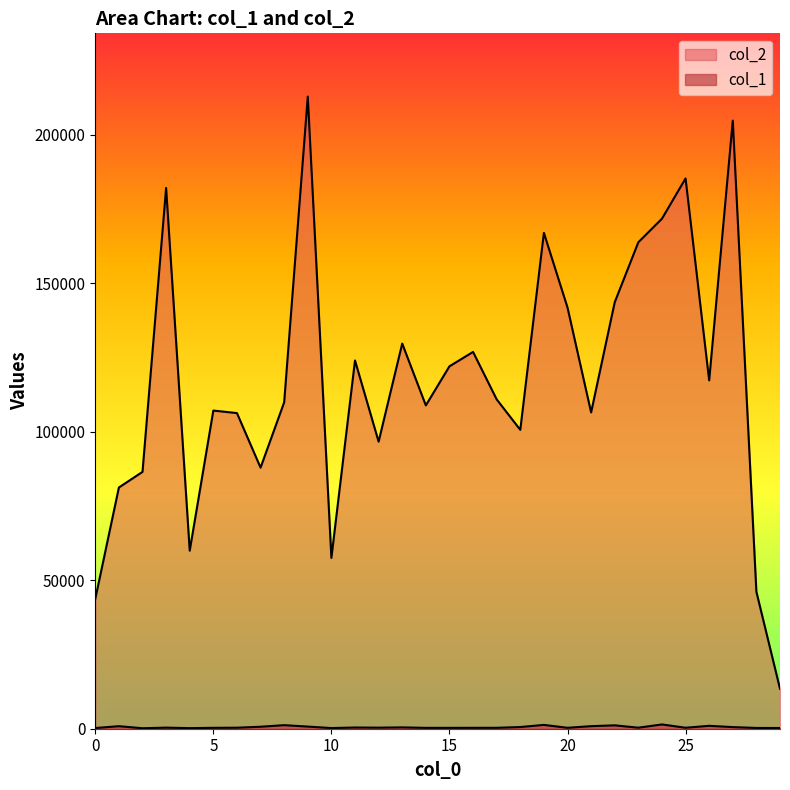

Count the number of data series in this chart.

2